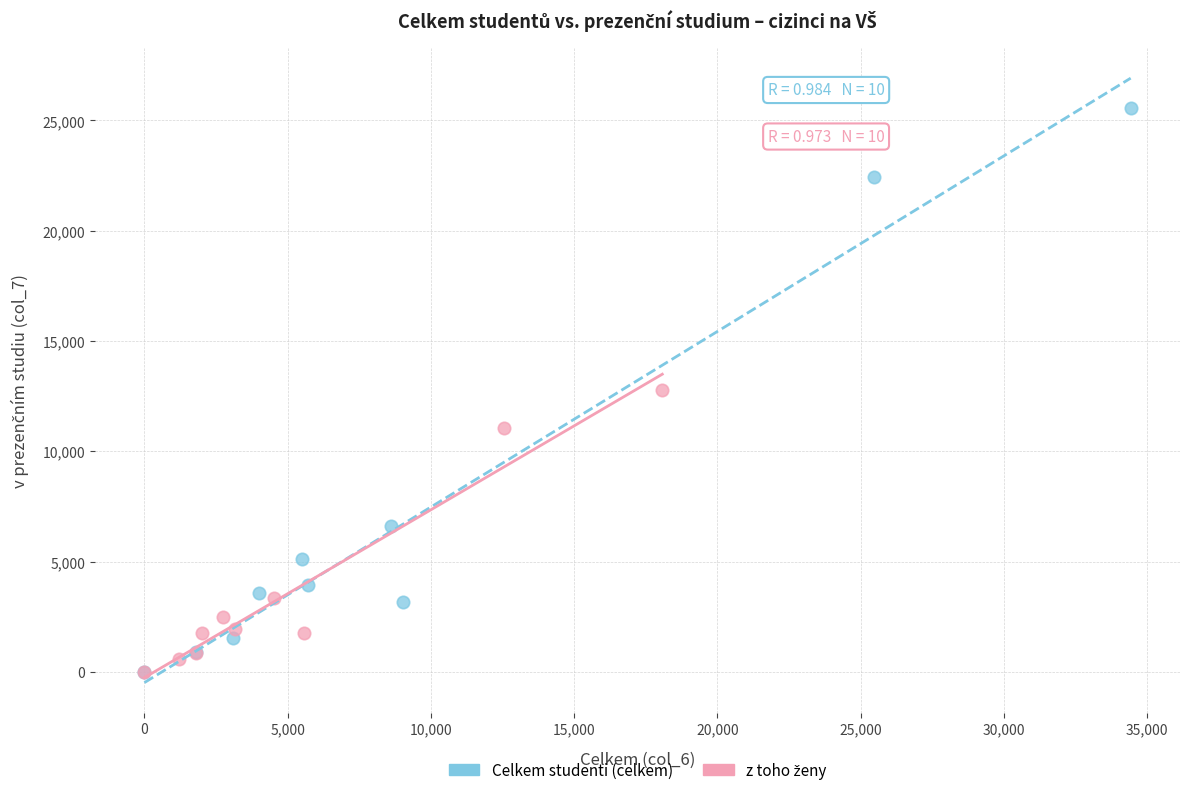

Which series contains the highest Y value?

Celkem studenti (celkem)